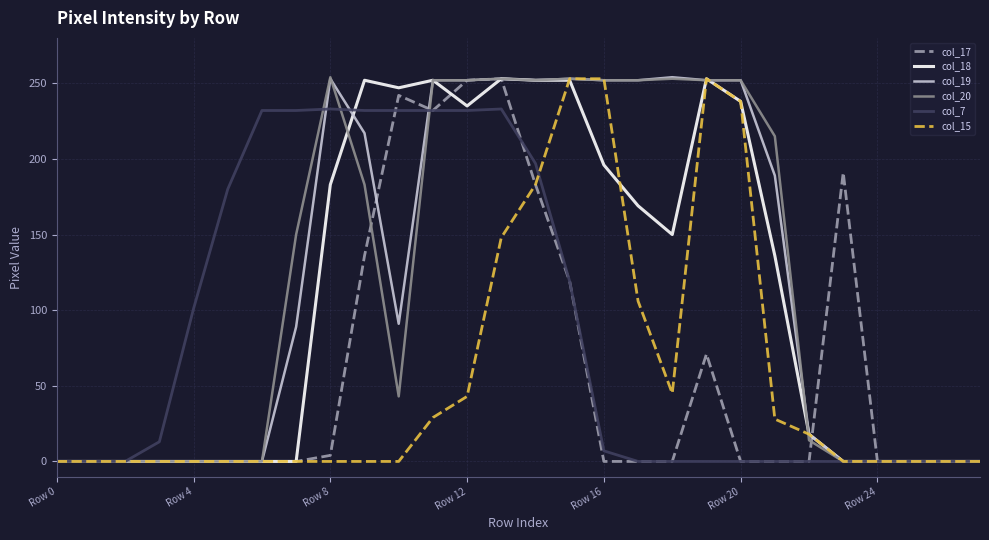

Where is col_17 nearest to the value 126?

15